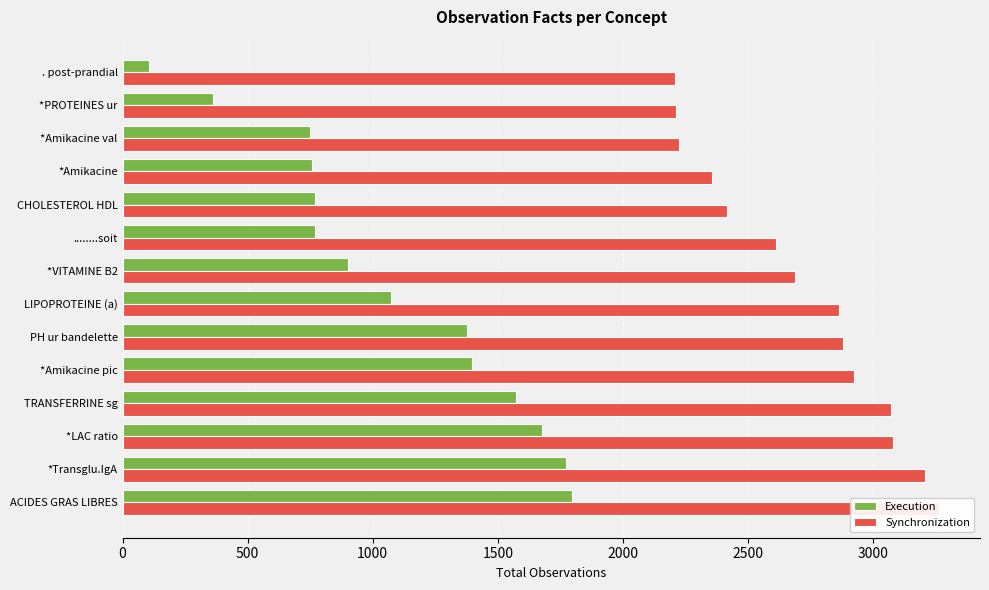

What is the average value of the Synchronization series?

2715